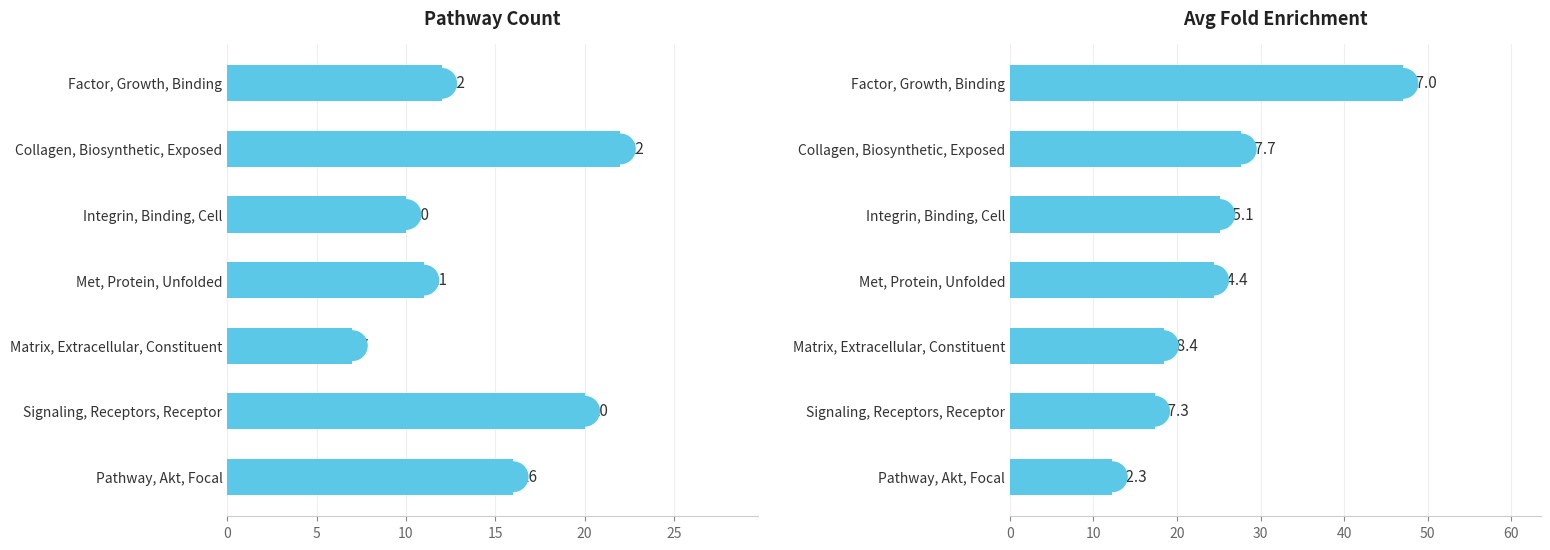

What are all the series names shown in the legend?

Pathway Count, Avg Fold Enrichment